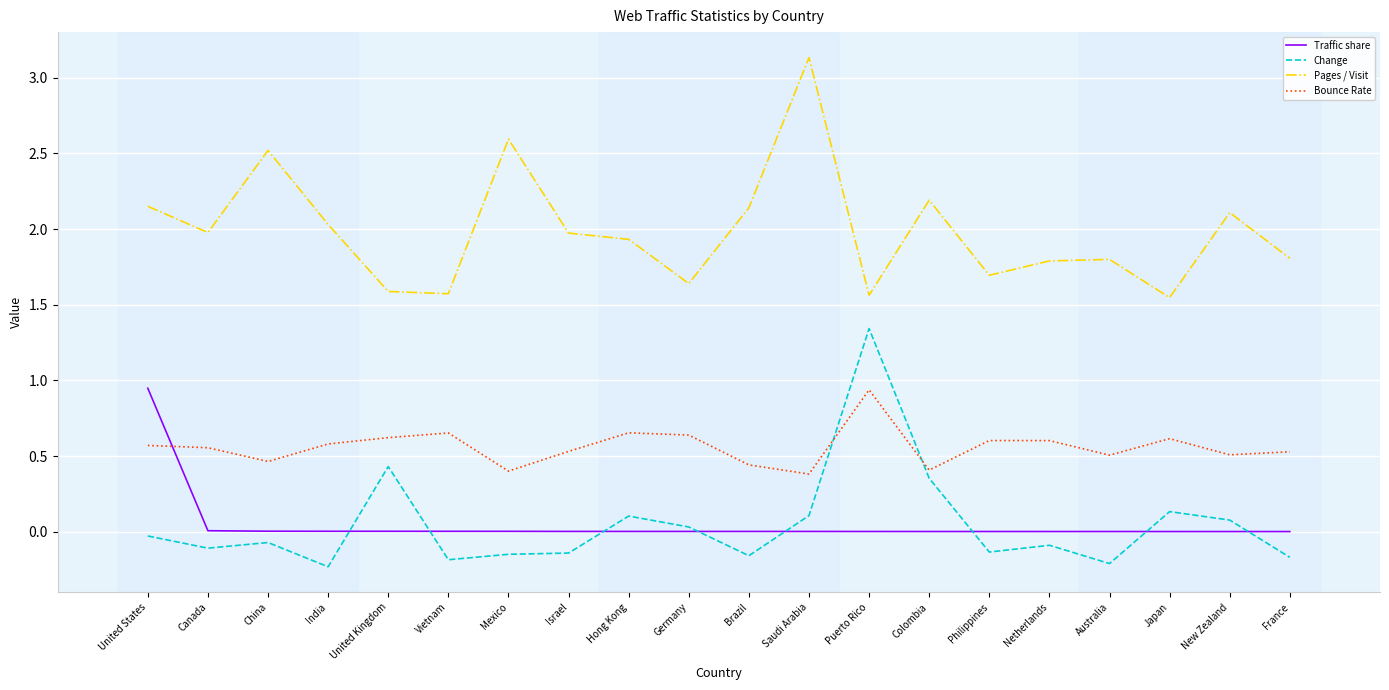

At which category is the sum across all series the highest?

Puerto Rico